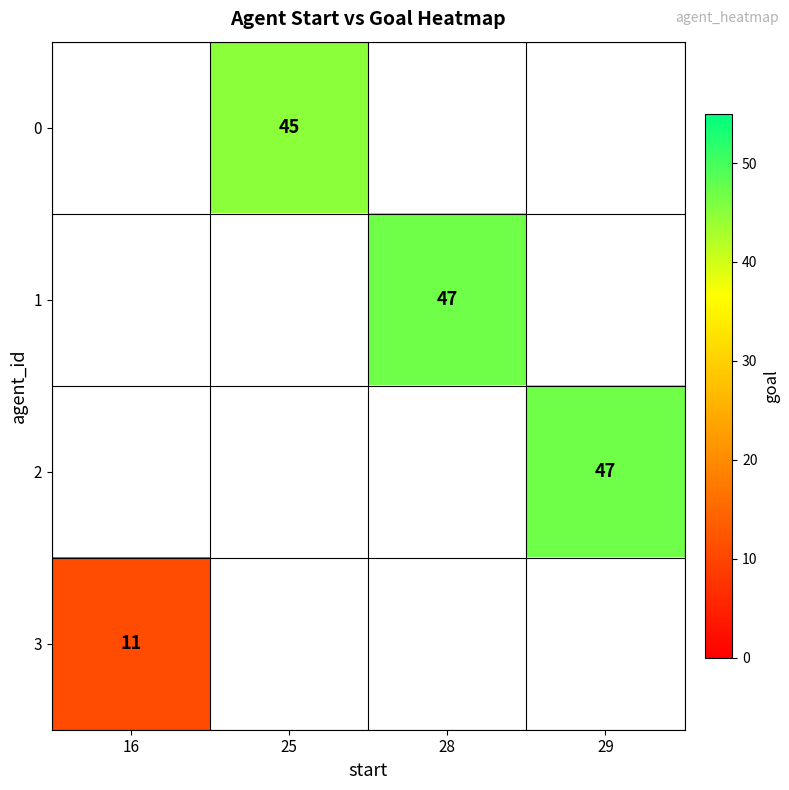

The value of 3 at 16 is 18. True or false?

False